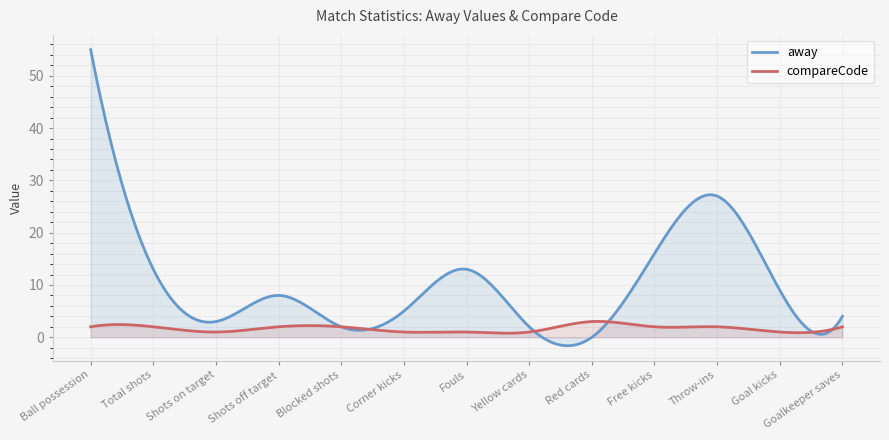

How many lines are shown in the chart?

2